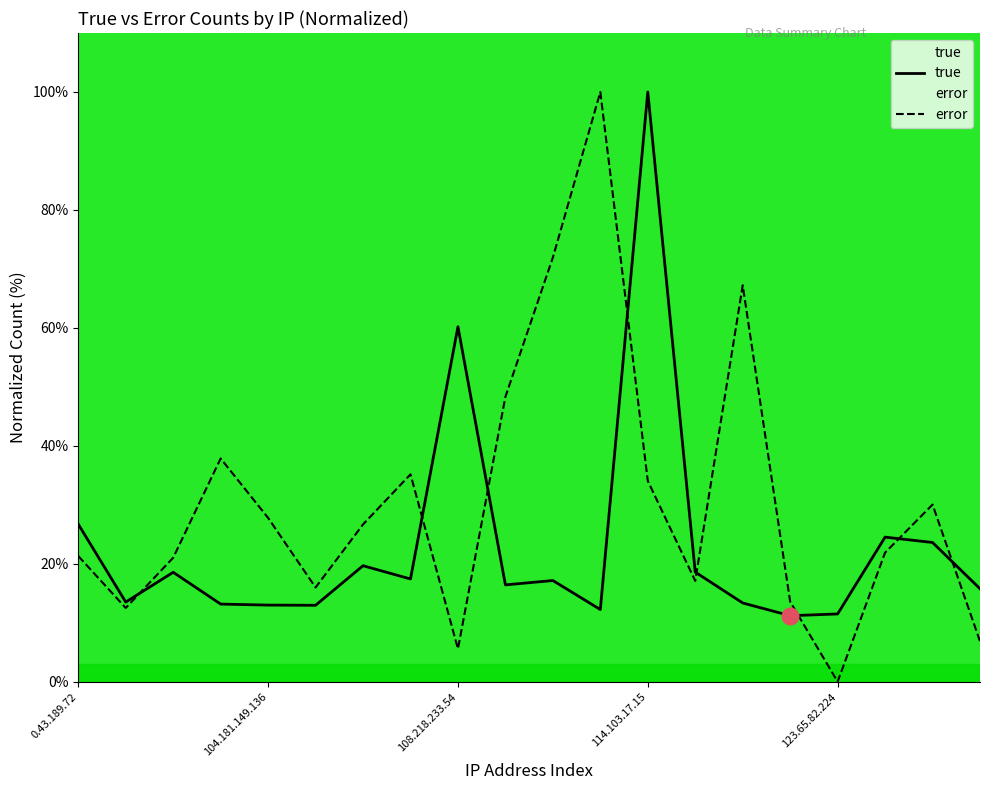

Rank the series by their average value, from lowest to highest.

true, error